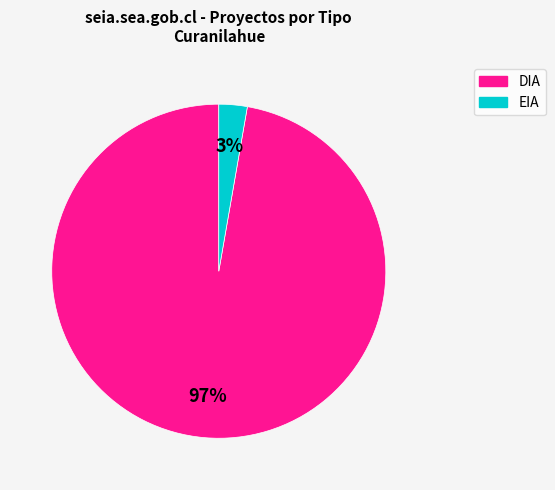

Is there a majority slice in this chart?

Yes